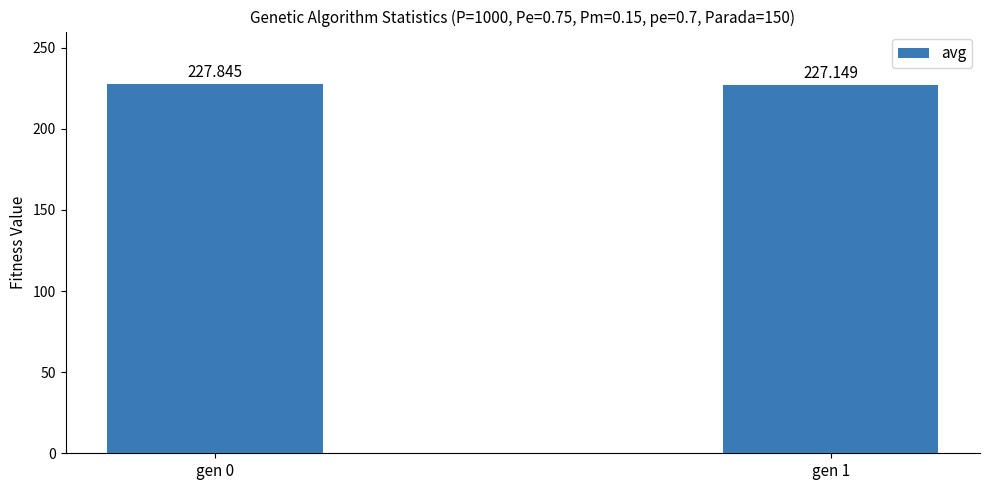

Reading right to left, transcribe all the data shown in this chart.

227.1	227.8